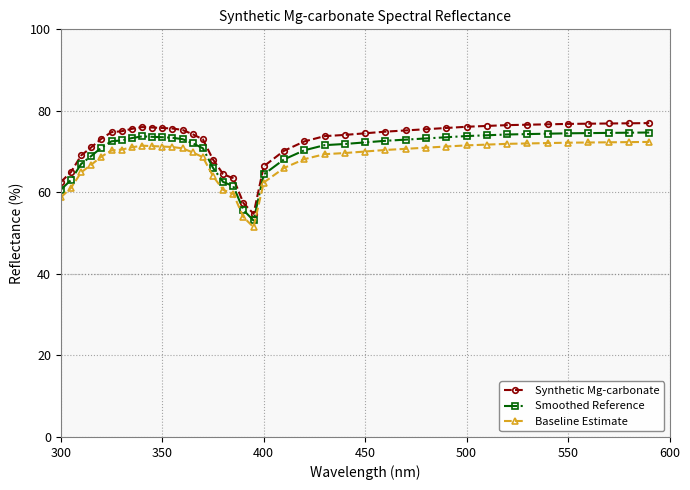

What is the lowest value of the Smoothed Reference series?

53.1